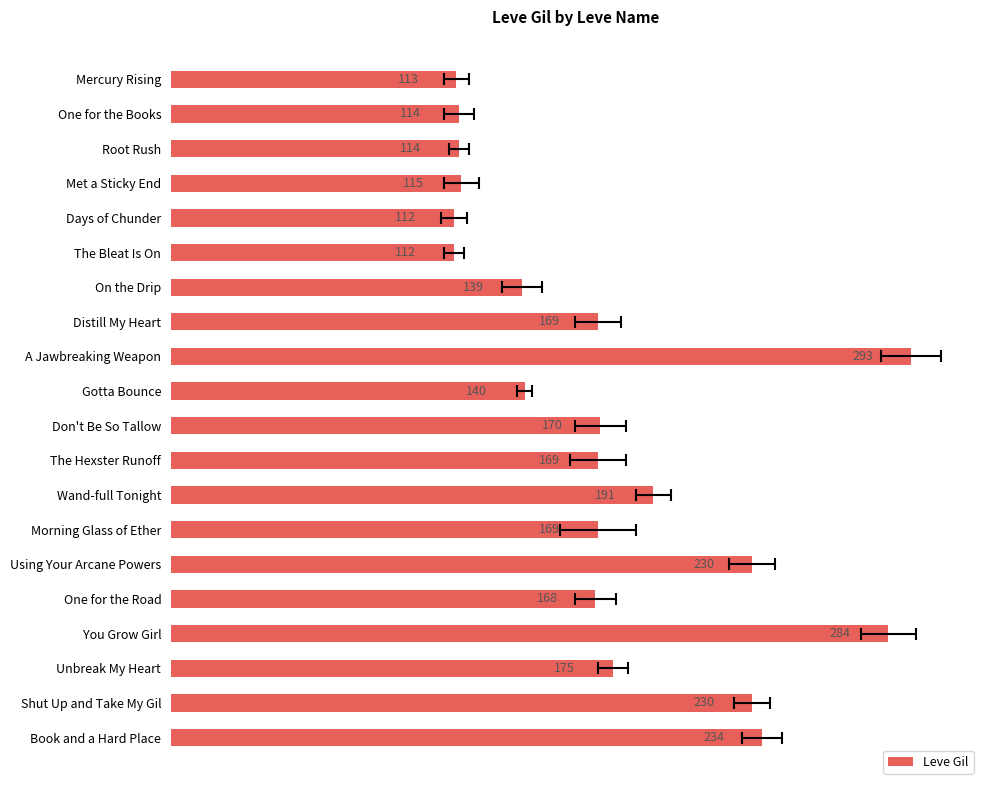

What is the difference between the maximum and minimum values?

181